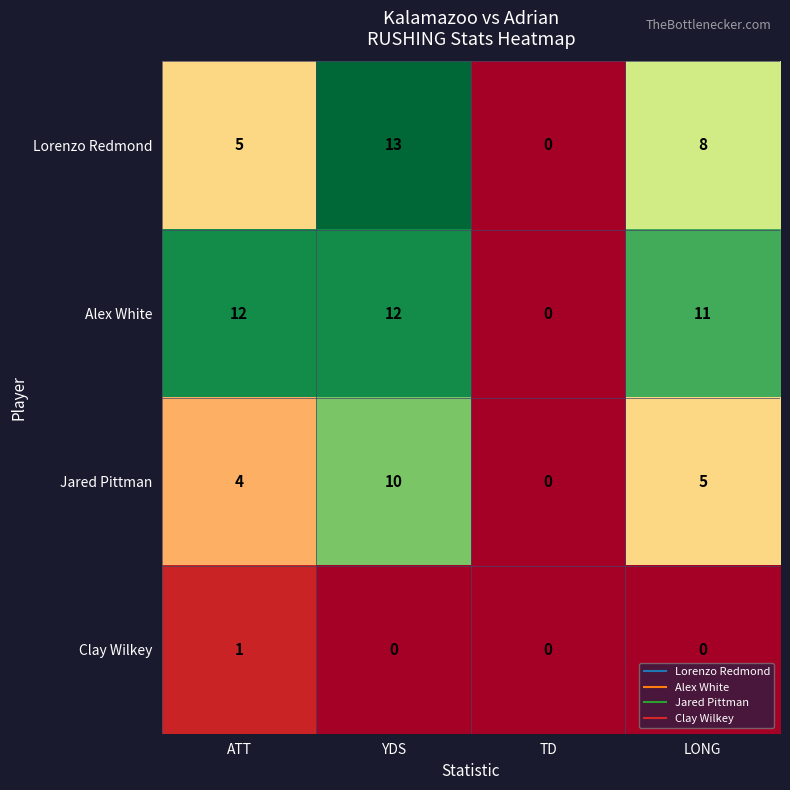

How many distinct data groups are displayed?

4